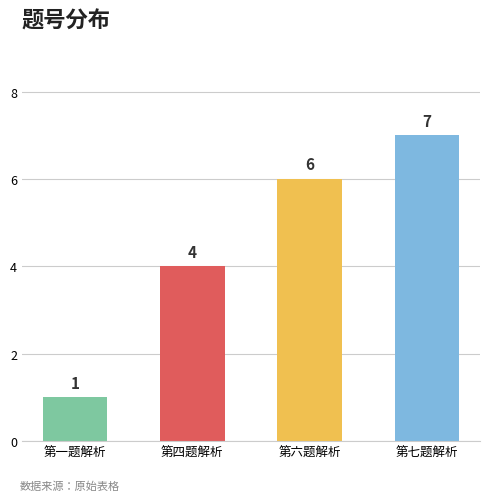

Reading left to right, transcribe all the data shown in this chart.

第一题解析=1	第四题解析=4	第六题解析=6	第七题解析=7